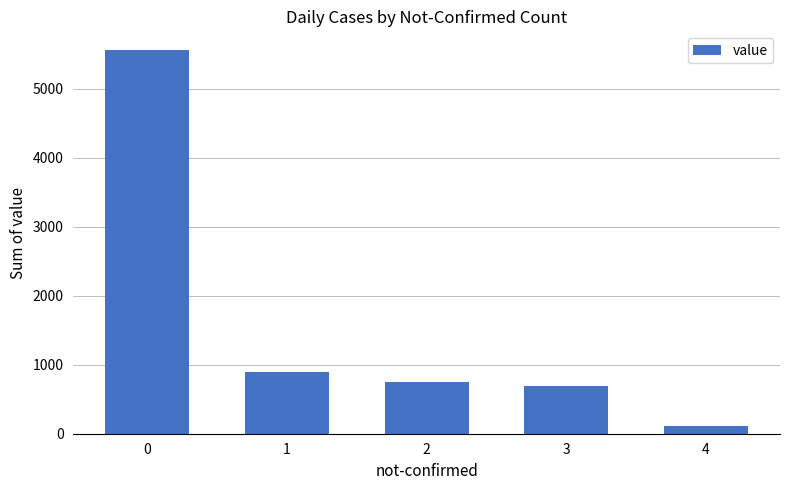

Does the chart contain stacked bars?

No